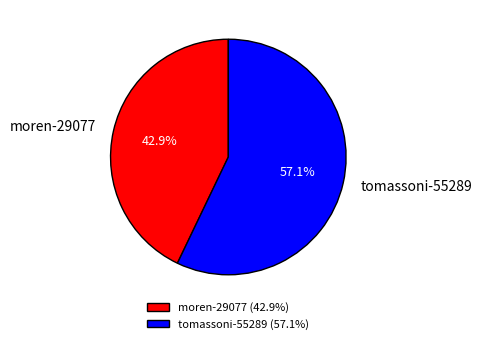

Is the sum of tomassoni-55289 and moren-29077 greater than half?

Yes